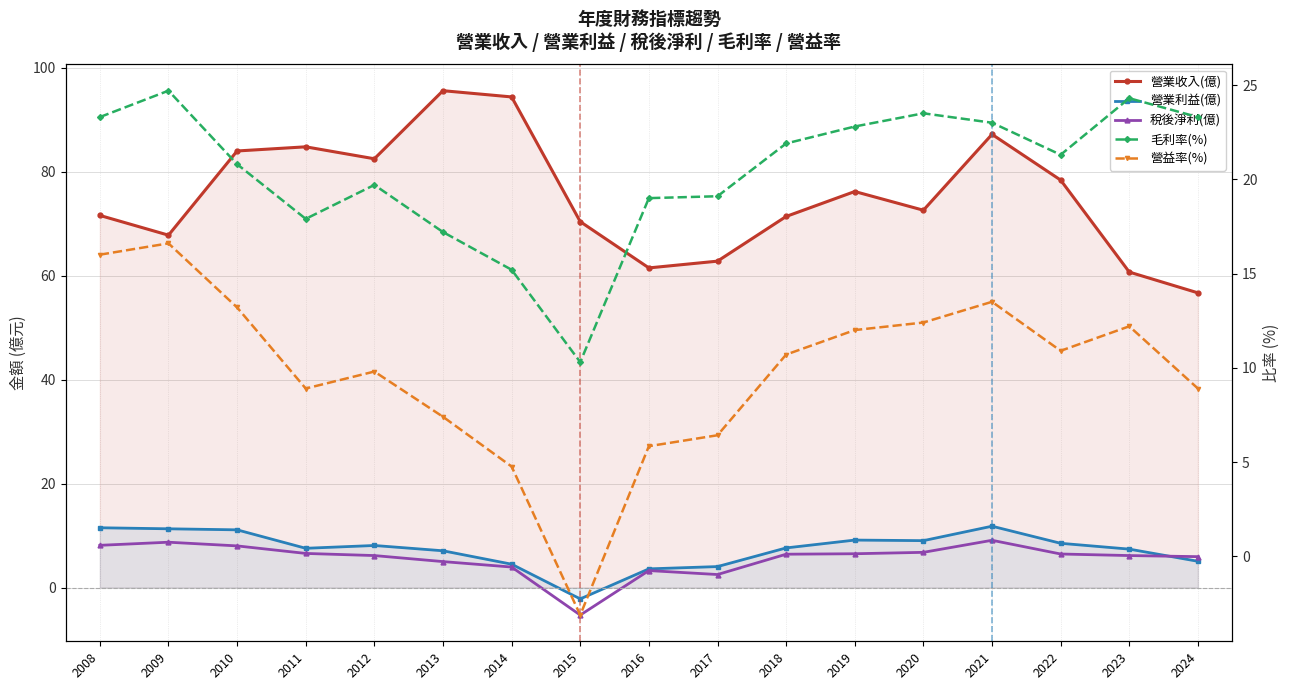

How many data points in 營益率(%) are less than 10?

8